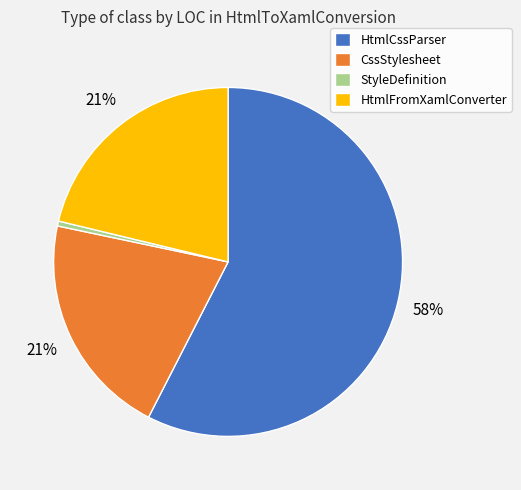

Is it true that StyleDefinition is 15% of the pie?

False